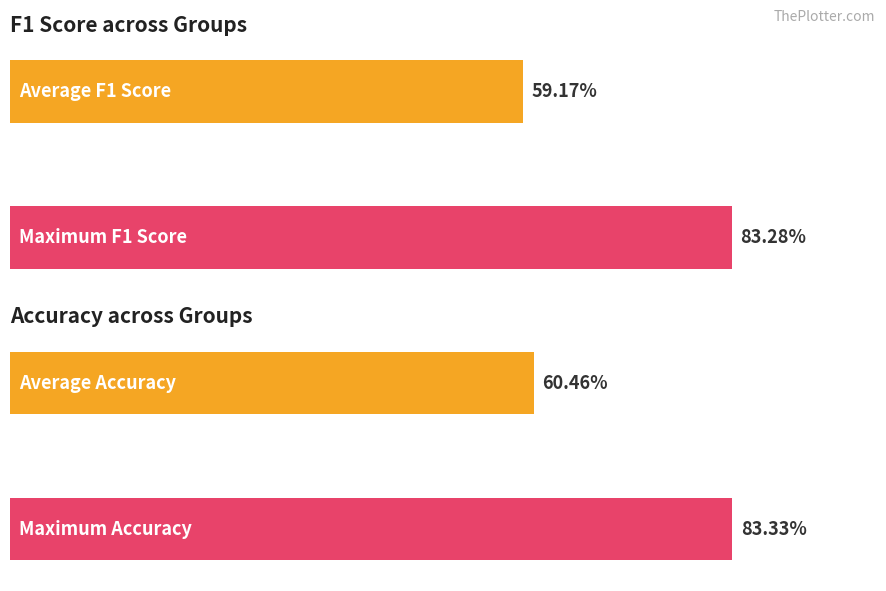

Rank the series by their average value, from lowest to highest.

f1, accuracy